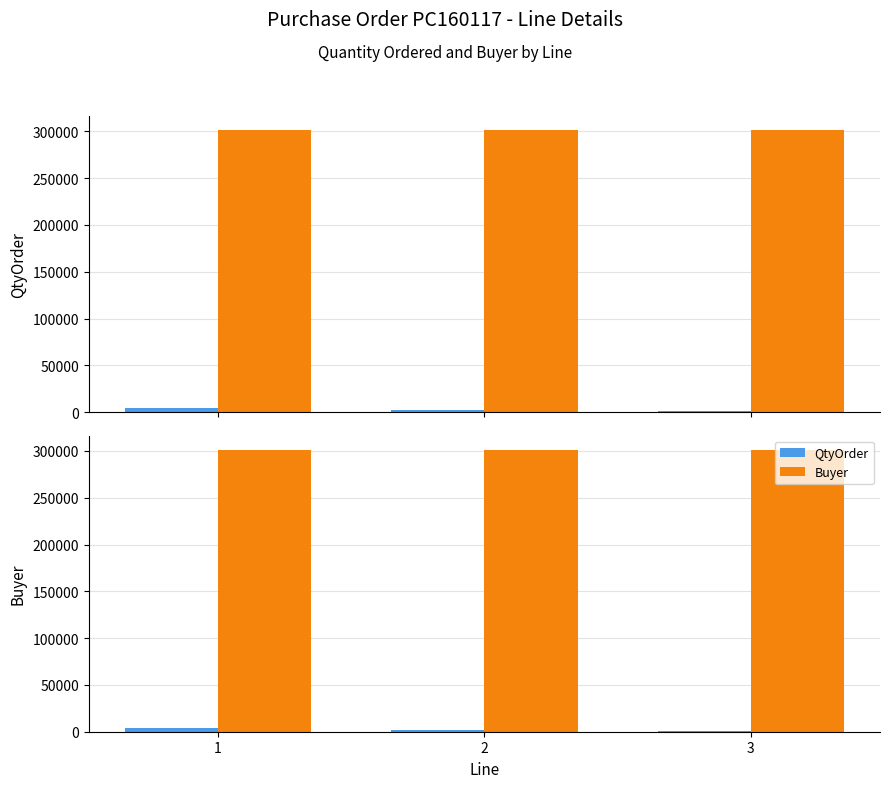

What value does the Buyer series have at 1?

301367